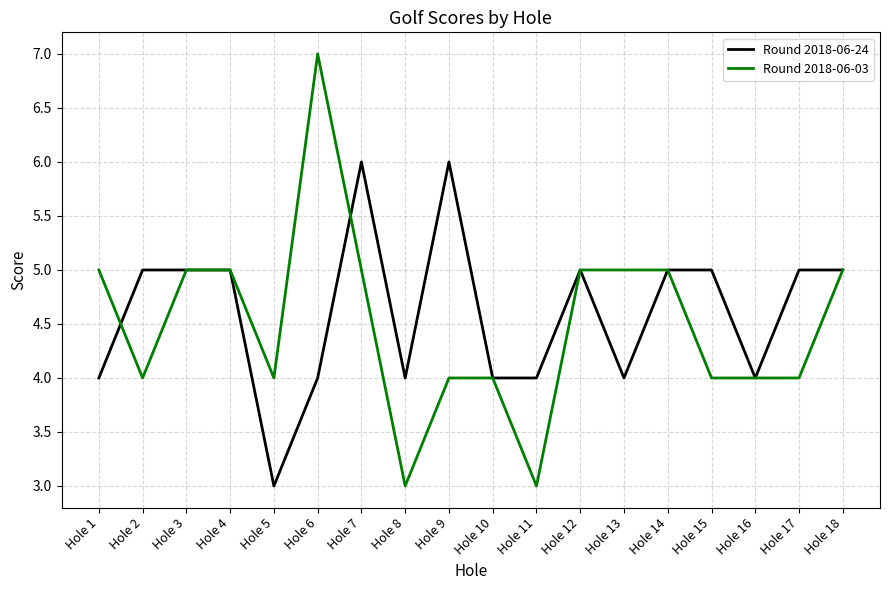

Between Hole 1 and Hole 3, which series saw the biggest shift?

Round 2018-06-24